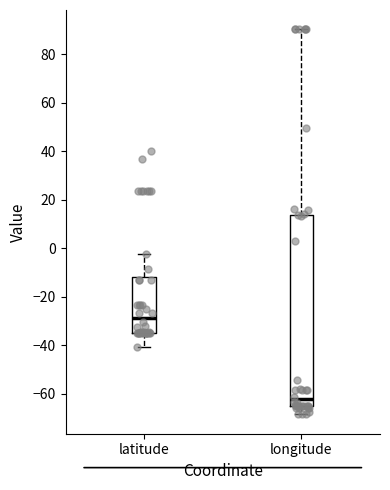

Where does the lower whisker of the box for latitude end on the y-axis? The values are not printed on the chart, so give them approximately, as read against the axis.

-40